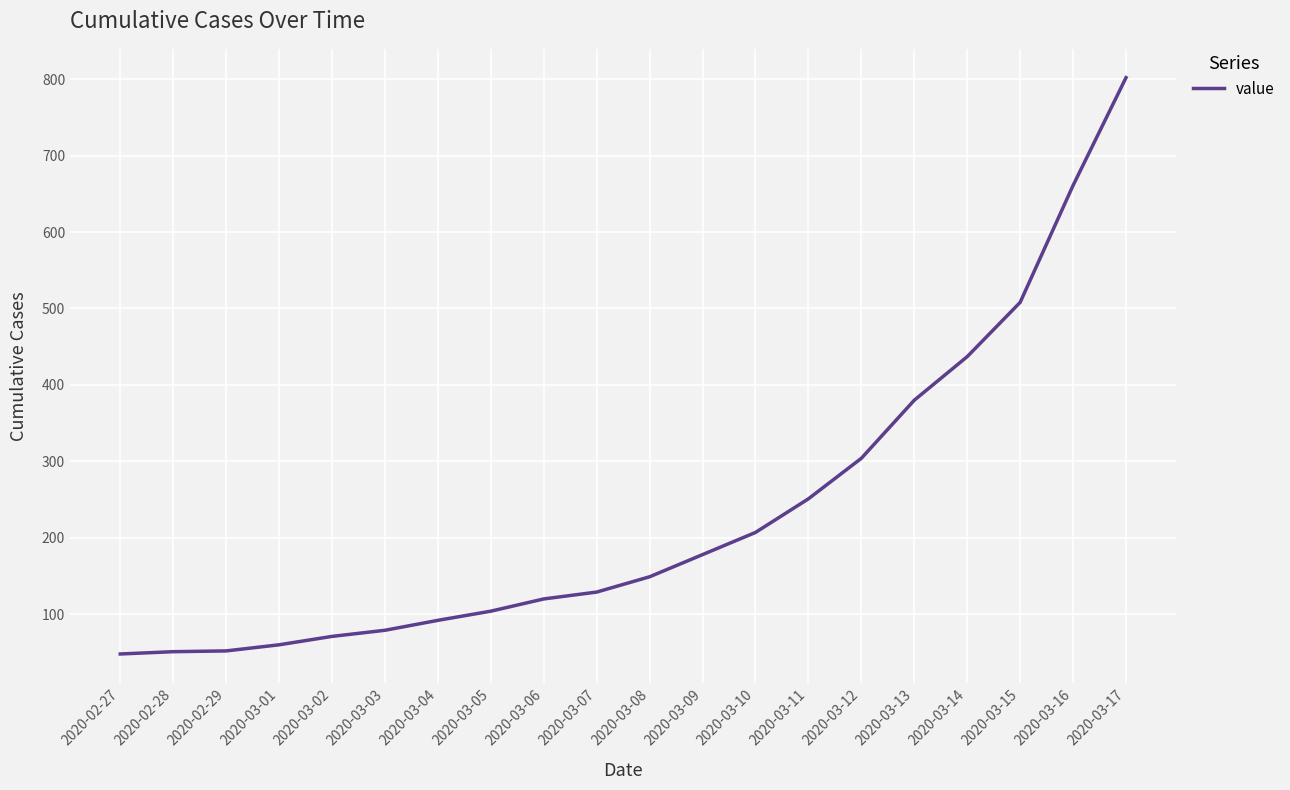

What is the change in value from 2020-03-12 to 2020-03-17?

+498